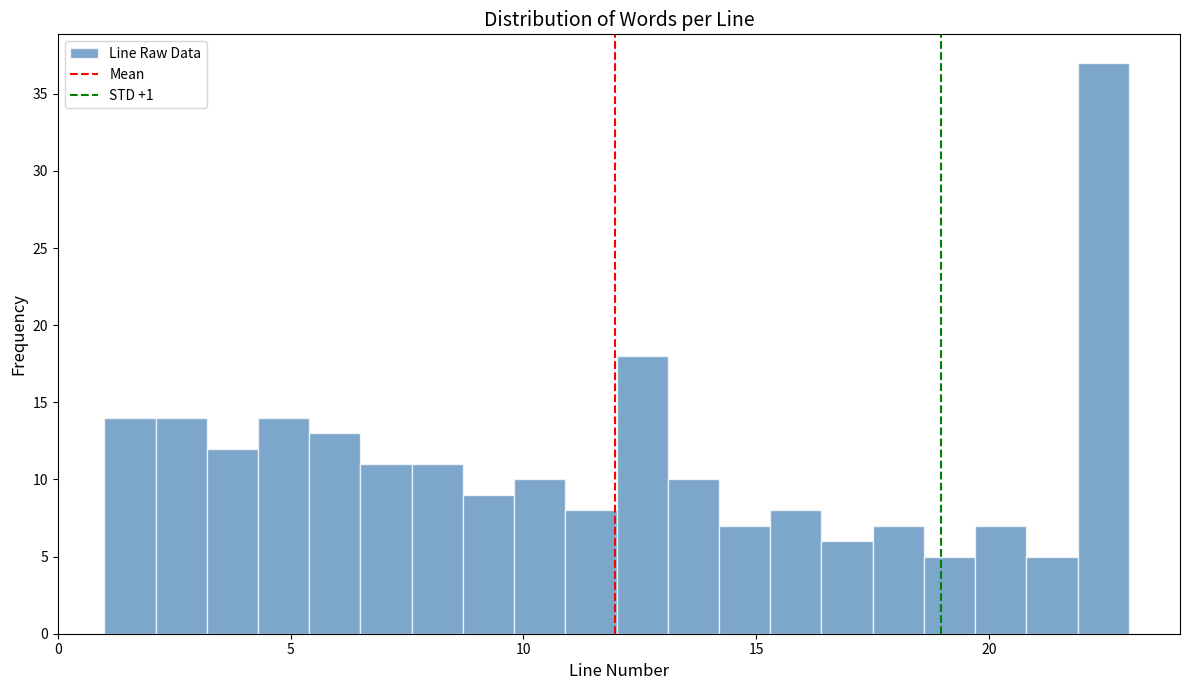

Around what value on the x-axis is the tallest bar? Give the approximate position of its centre, as read against the axis.

22.5